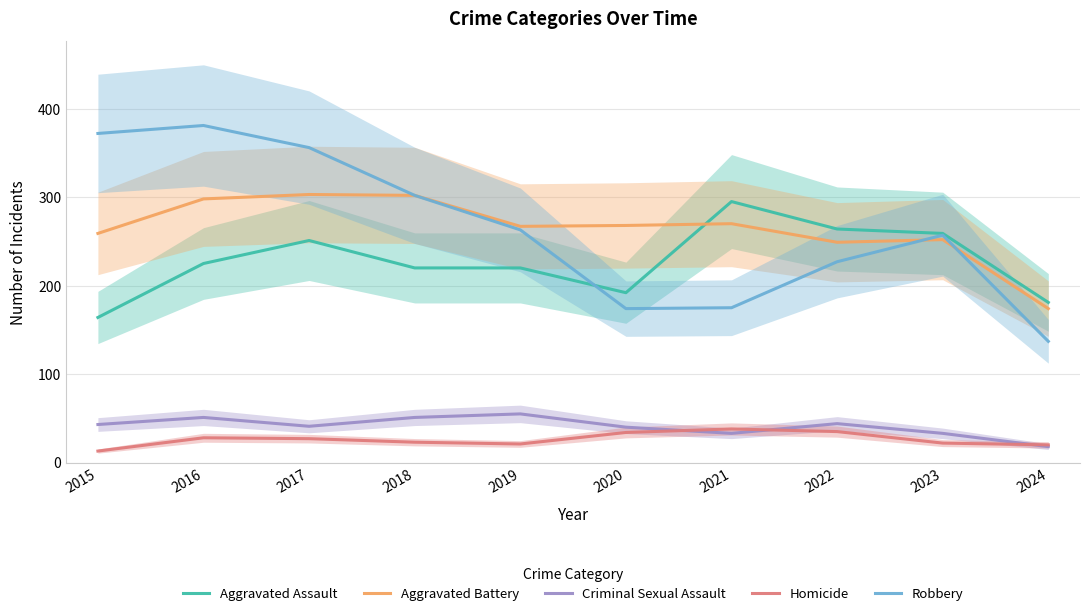

Reading right to left, list all the values displayed in this chart.

Aggravated Assault: 181	259	264	295	192	220	220	251	225	164
Aggravated Battery: 174	252	249	270	268	267	302	303	298	259
Criminal Sexual Assault: 18	33	44	33	40	55	51	41	51	43
Homicide: 20	22	35	38	34	21	23	27	28	13
Robbery: 137	257	227	175	174	263	302	356	381	372